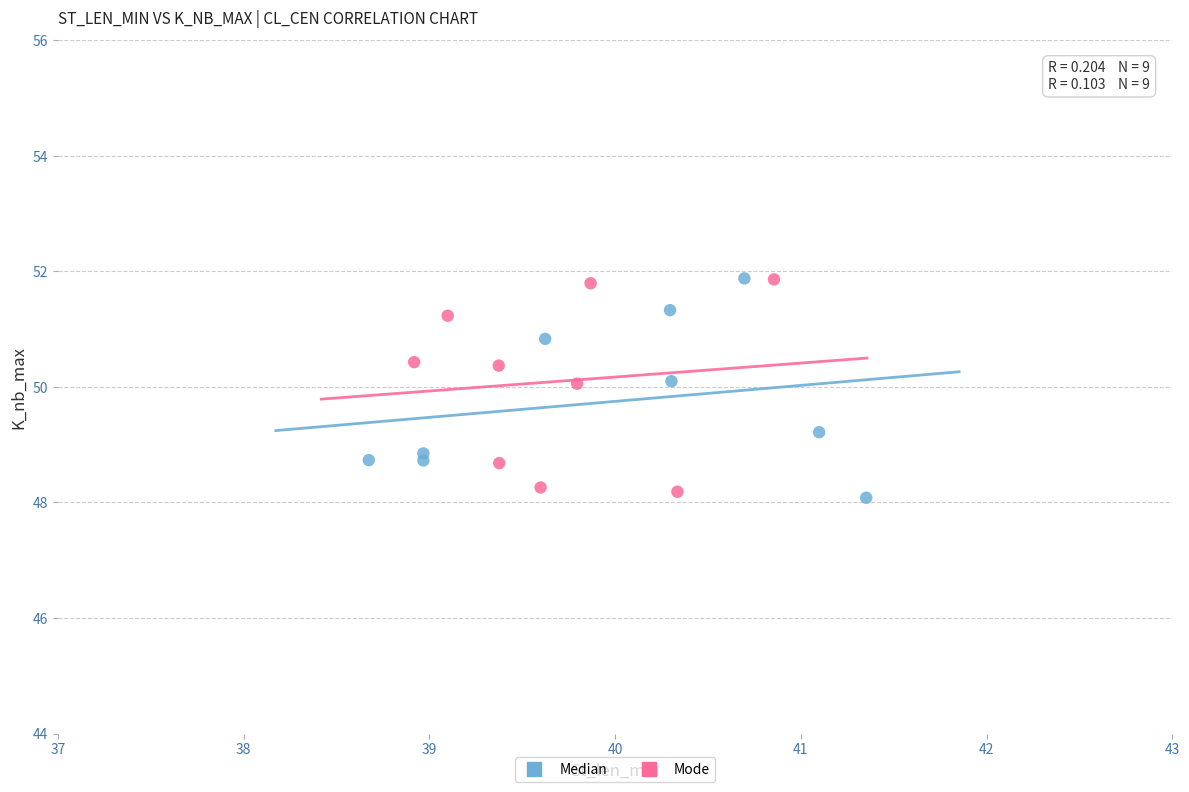

What are all the series names shown in the legend?

Median, Mode